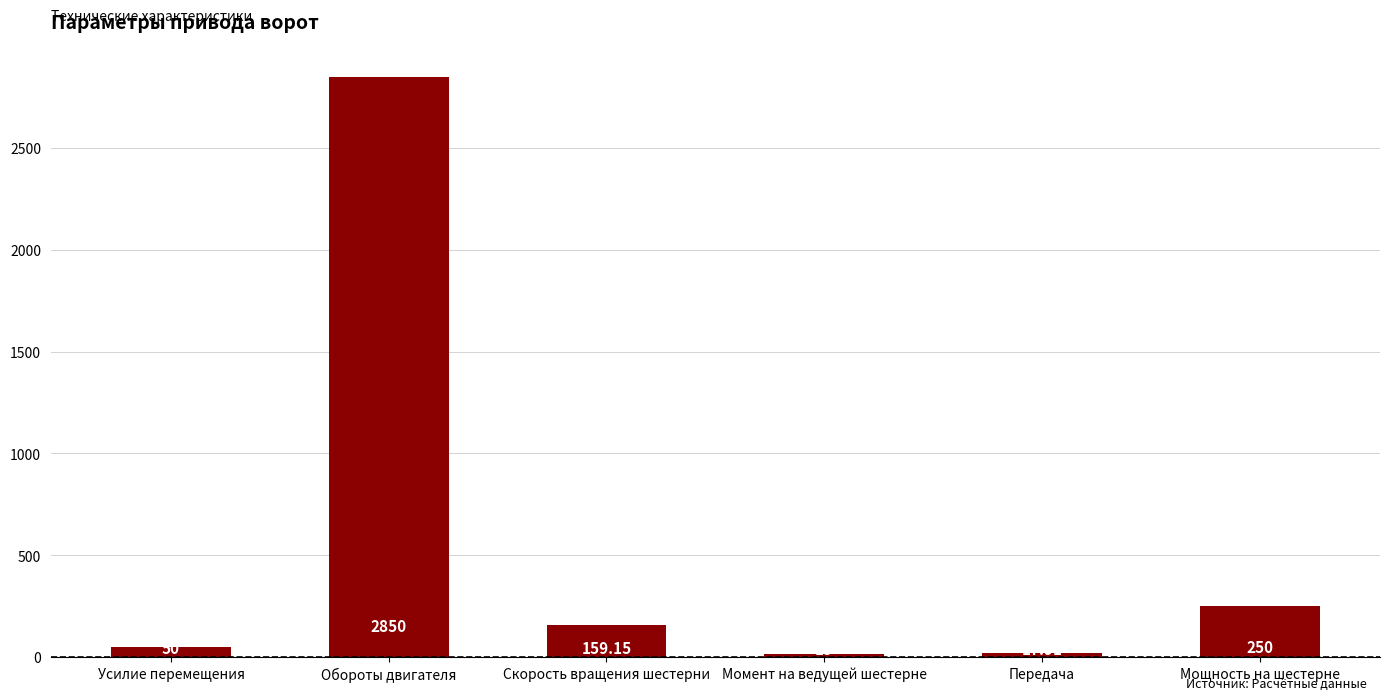

What is the average value?

557.0